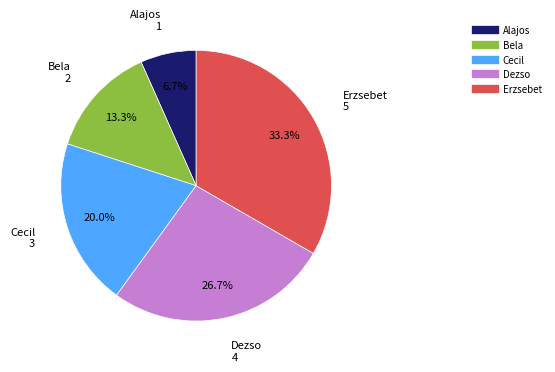

Which has a higher value, Alajos or Cecil?

Cecil